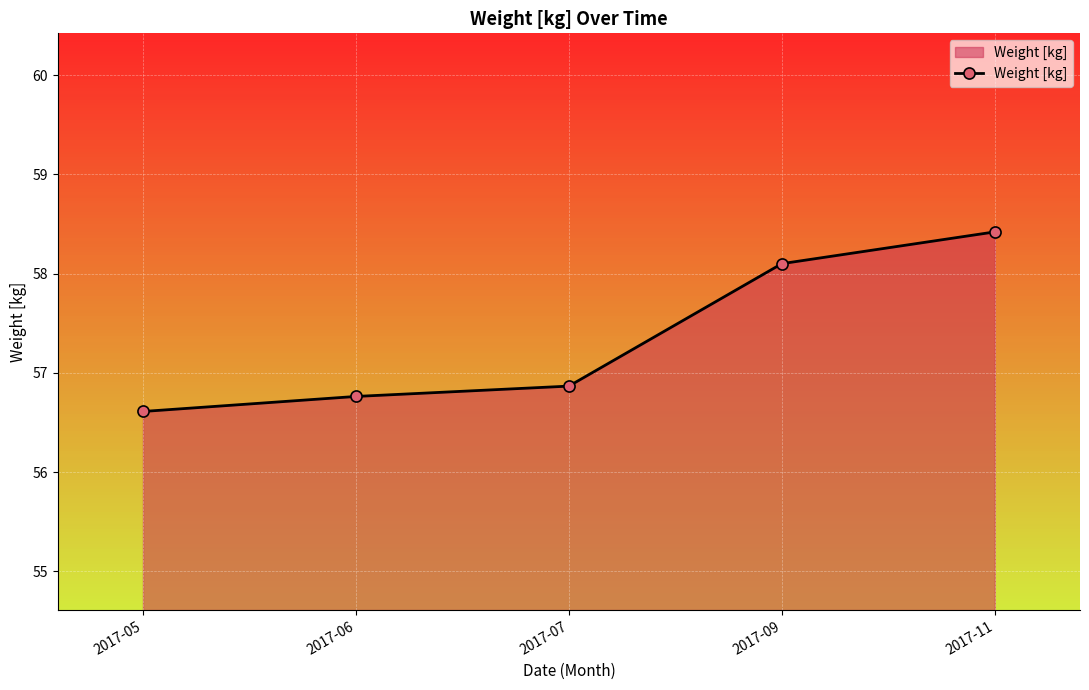

Which label corresponds to the largest value in the chart?

2017-11